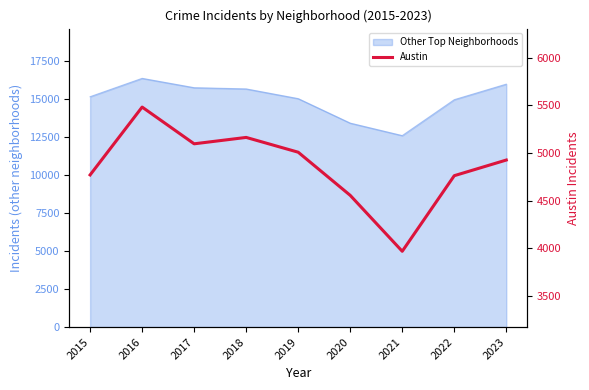

What is the ratio of the value at 2022 to the value at 2021?

1.2